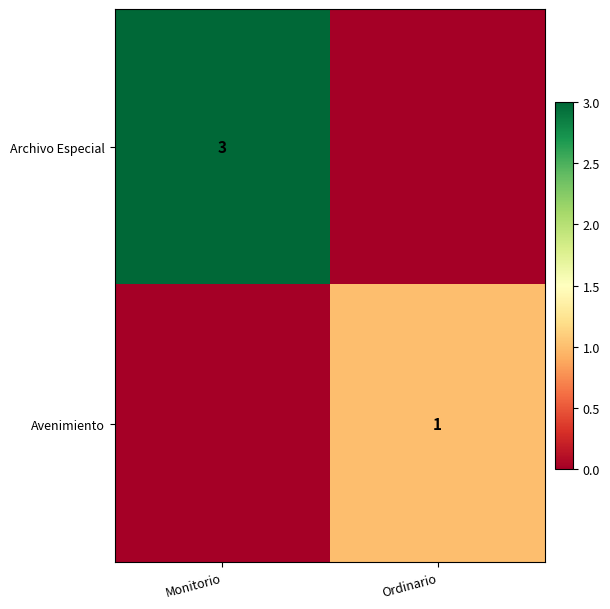

Is the value of Archivo Especial at Monitorio greater than the value of Avenimiento at Ordinario?

Yes